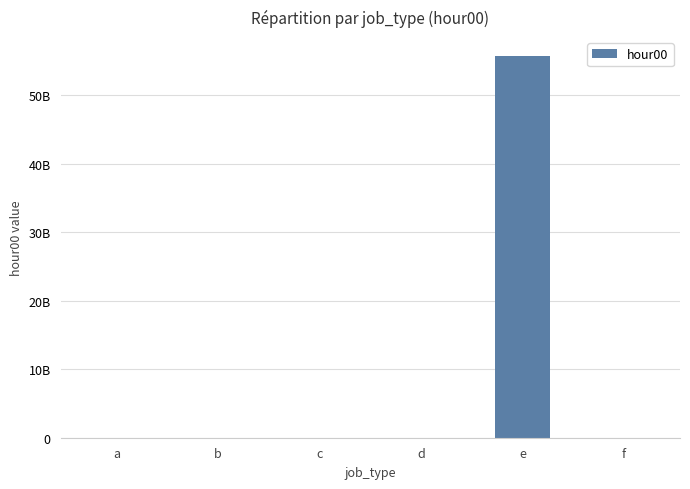

Which has a higher value, b or e?

e